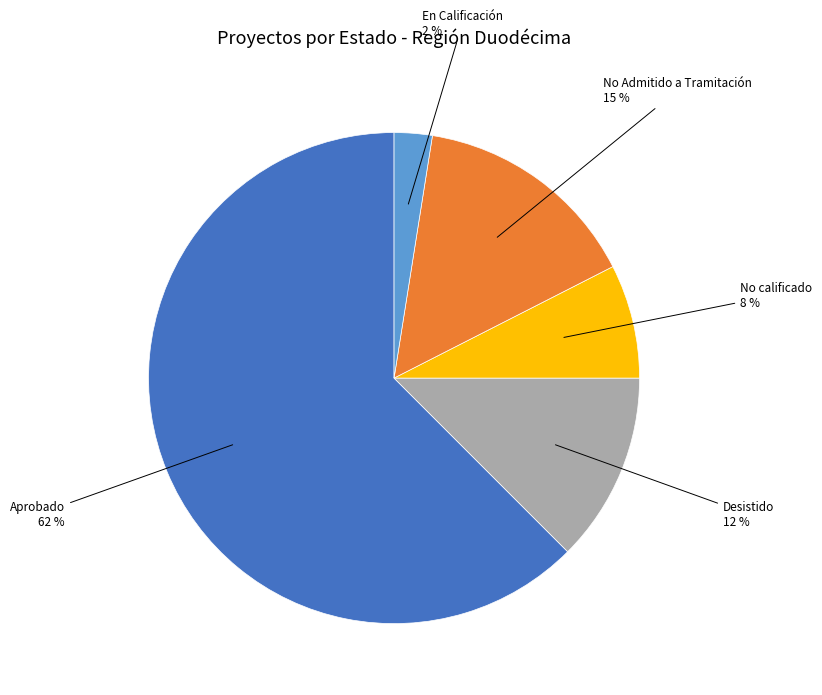

To the nearest percent, what is the average slice percentage?

20%